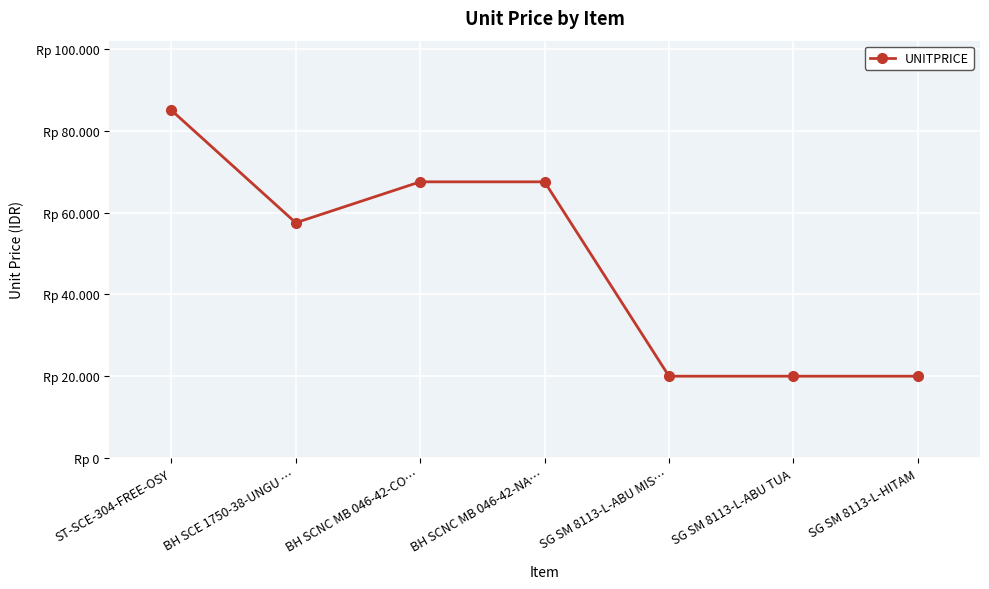

Reading right to left, list all the values displayed in this chart.

SG SM 8113-L-HITAM=20000	SG SM 8113-L-ABU TUA=20000	SG SM 8113-L-ABU MIS…=20000	BH SCNC MB 046-42-NA…=67500	BH SCNC MB 046-42-CO…=67500	BH SCE 1750-38-UNGU …=57500	ST-SCE-304-FREE-OSY=85000